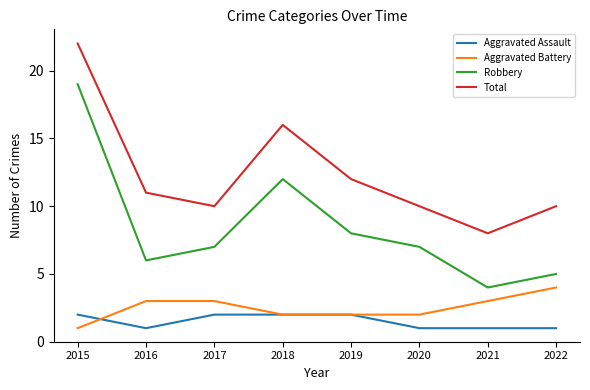

True or false: Aggravated Battery and Total cross at least once.

False